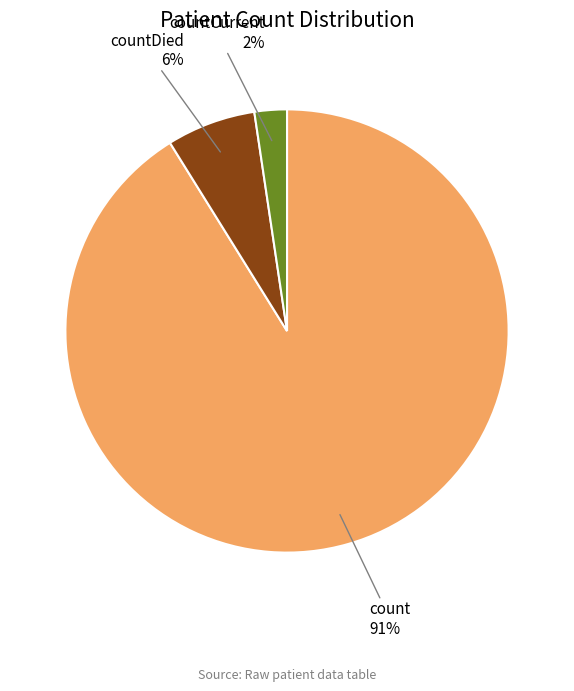

Is it true that count is 91% of the pie?

True